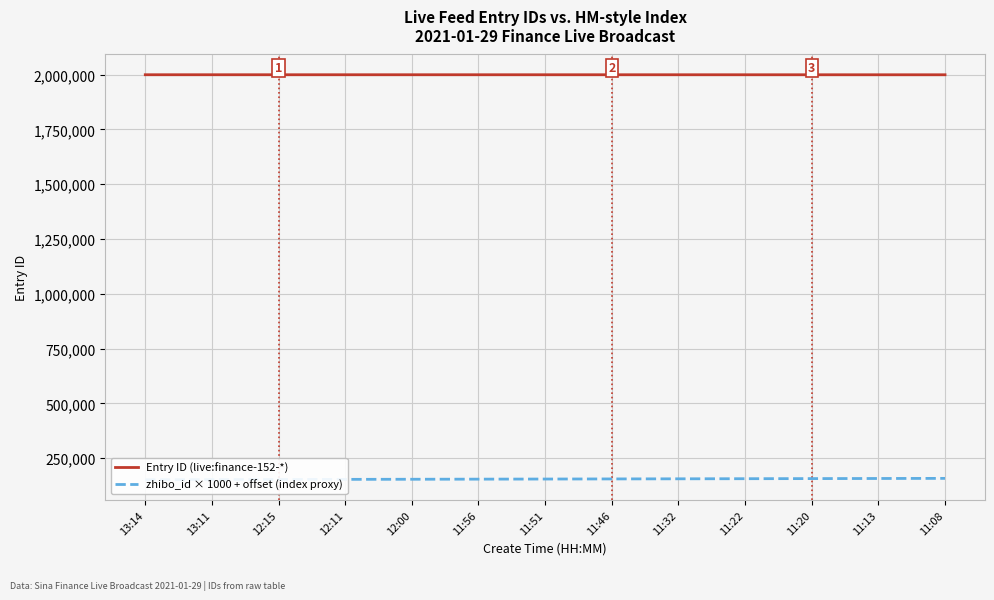

True or false: Entry ID (live:finance-152-*) and zhibo_id × 1000 + offset (index proxy) cross at least once.

False